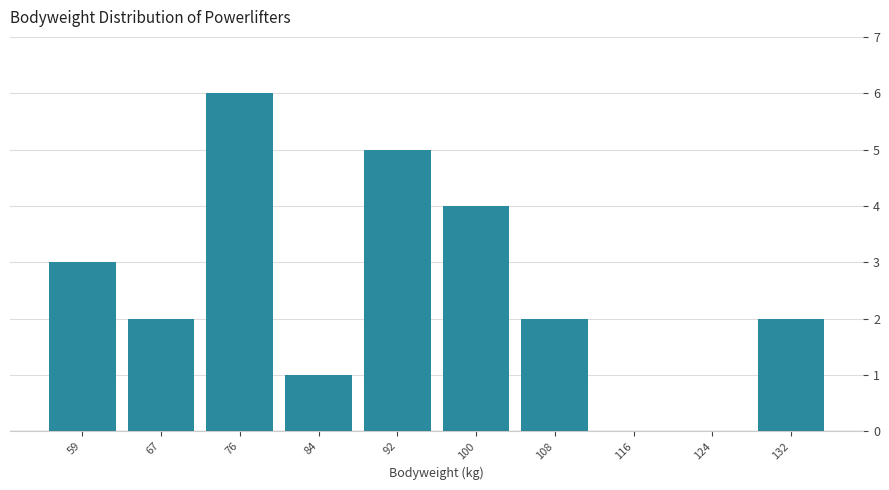

What is the height of the bar covering 71 to 80 on the x-axis? Neither the bar edges nor the heights are printed on the chart, so give them approximately, as read against the axes.

6